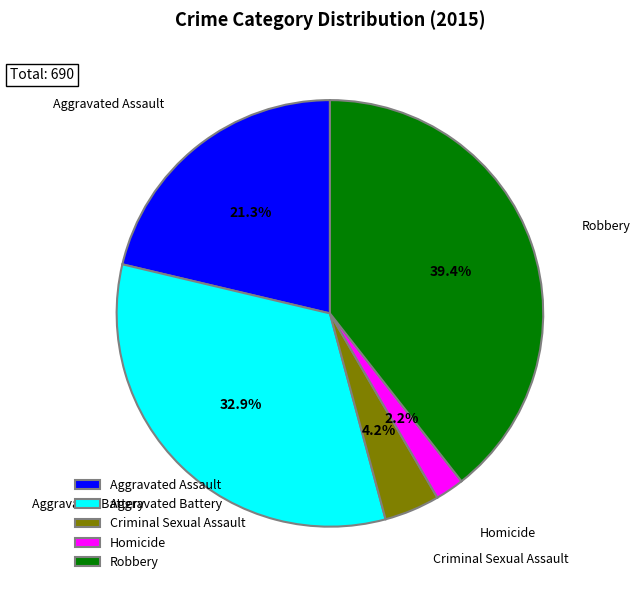

What is the largest slice in the pie chart?

Robbery